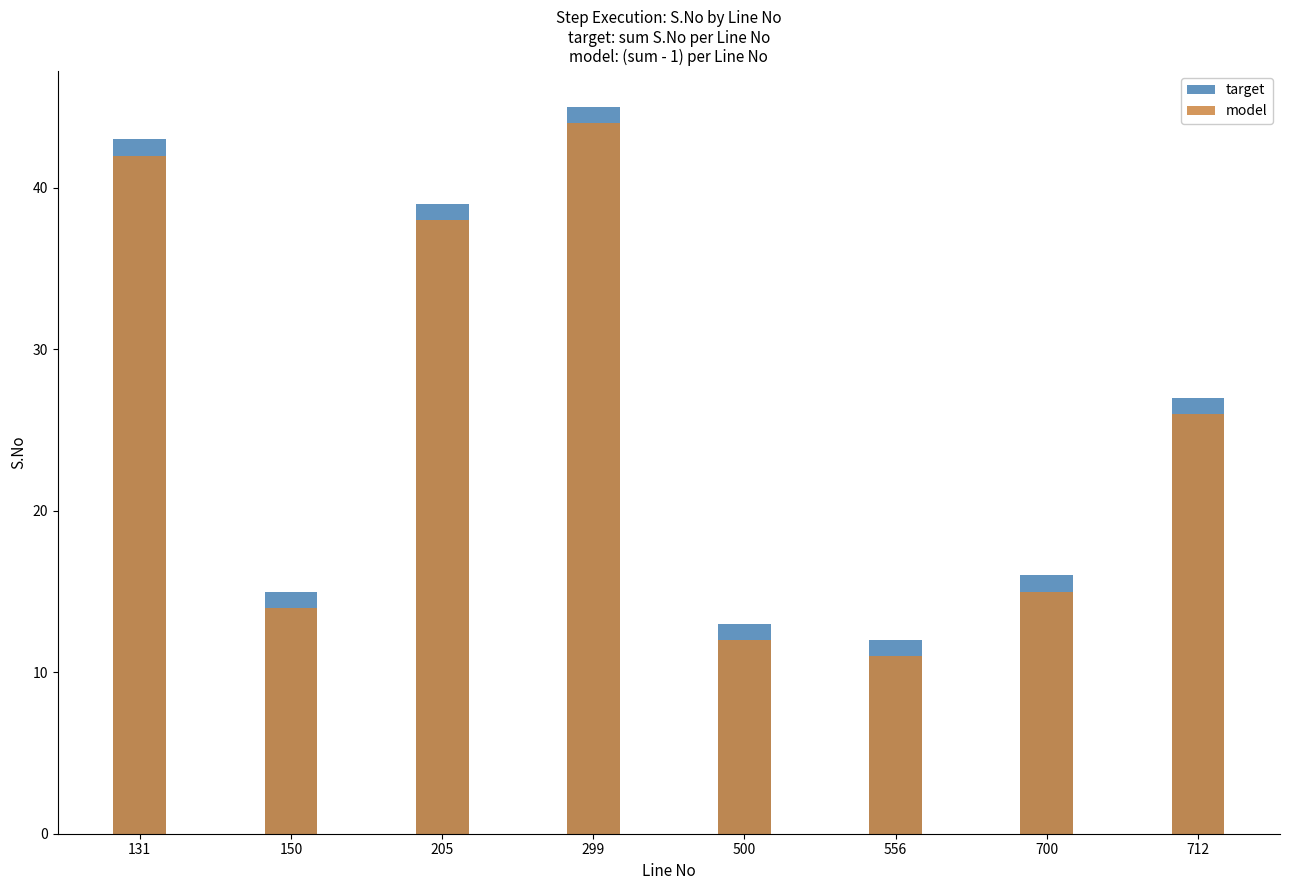

At which label does model reach its peak?

299